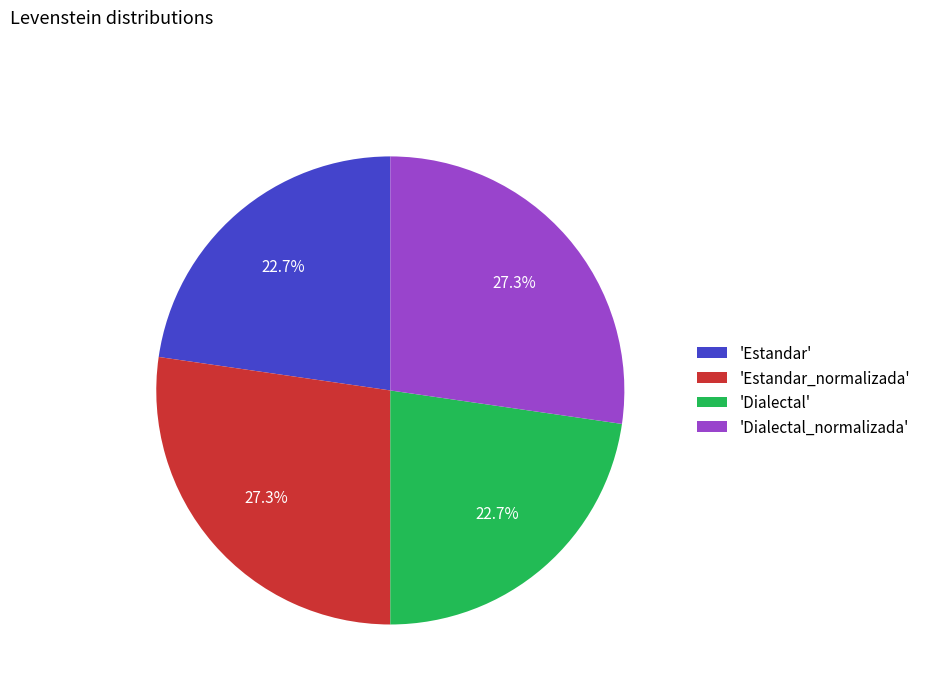

Does any single category account for the majority?

No